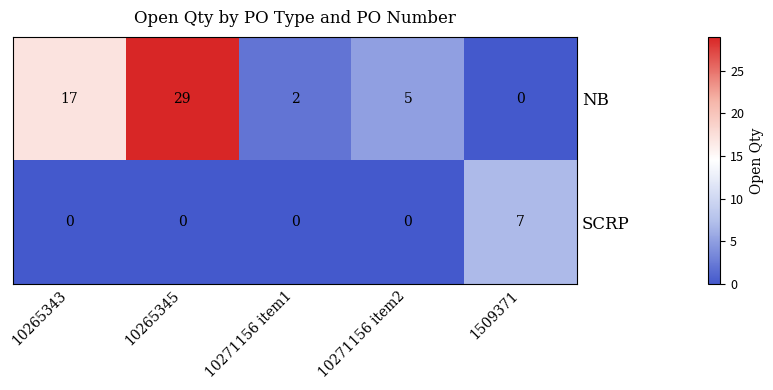

The value of SCRP at 10265343 is -4. True or false?

False